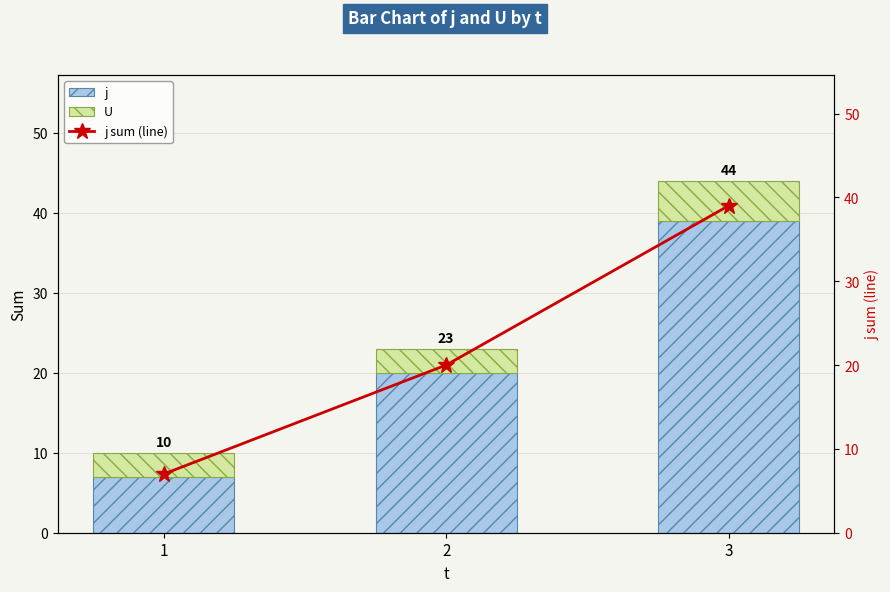

What is the difference between the j values at 2 and 3?

19